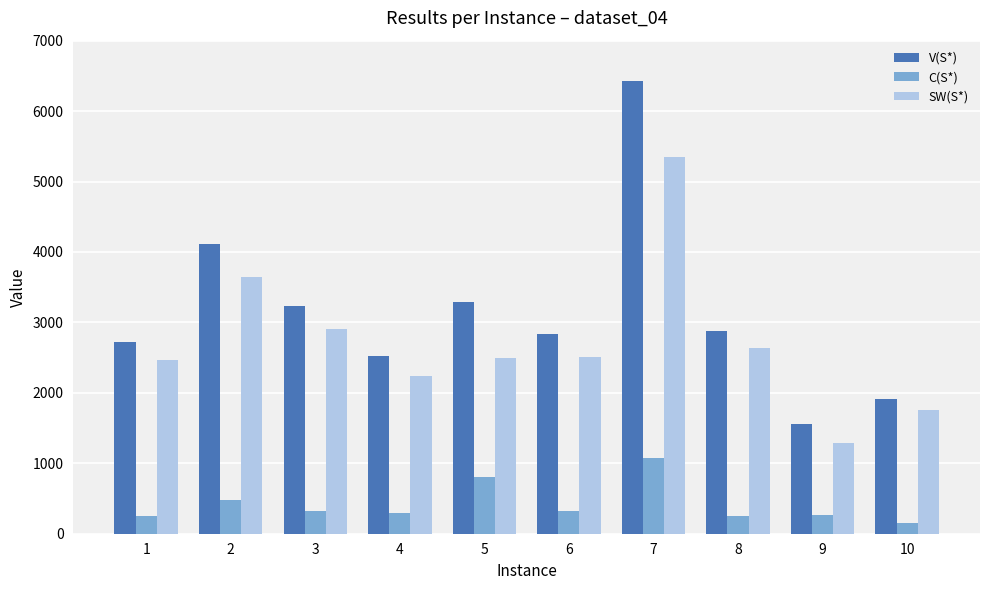

Read the SW(S*) value at 9.

1293